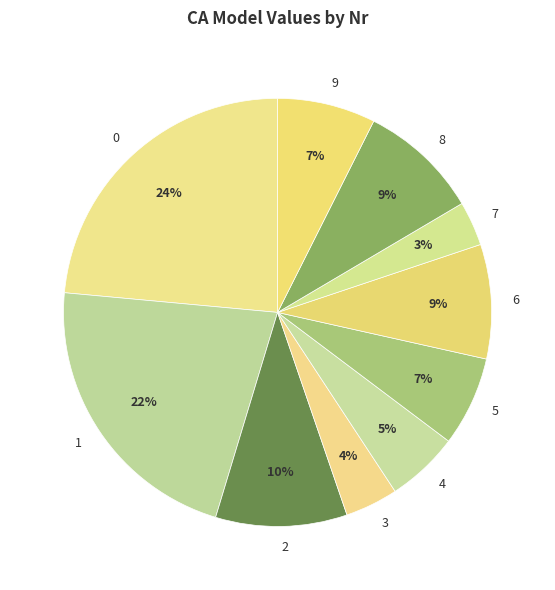

To the nearest percent, what portion does 2 represent?

10%